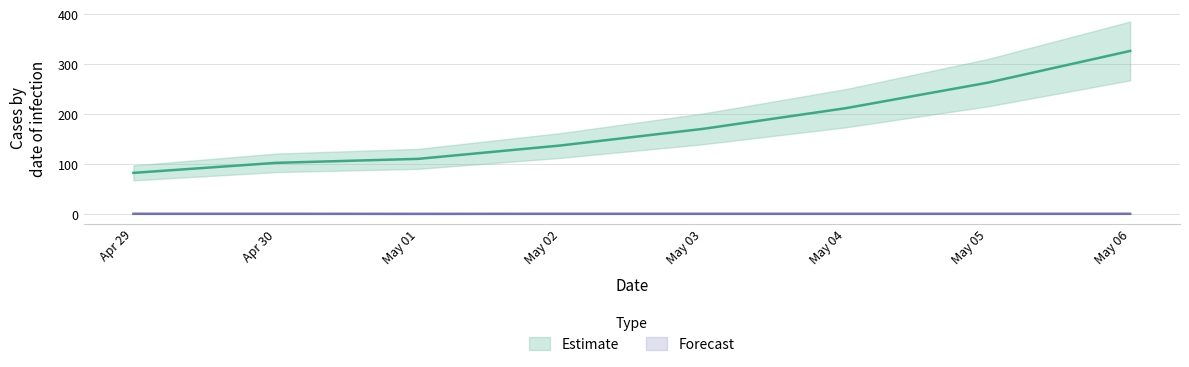

True or false: Forecast and Estimate cross at least once.

False